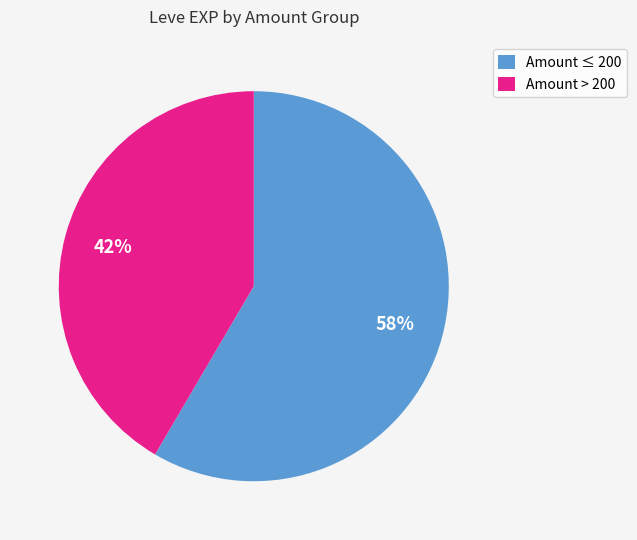

True or false: Amount ≤ 200 accounts for 66% of the total.

False